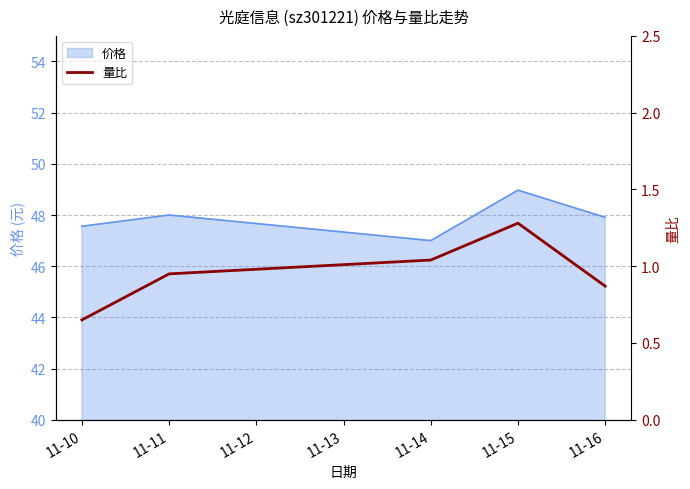

Does the chart have visible grid lines?

Yes